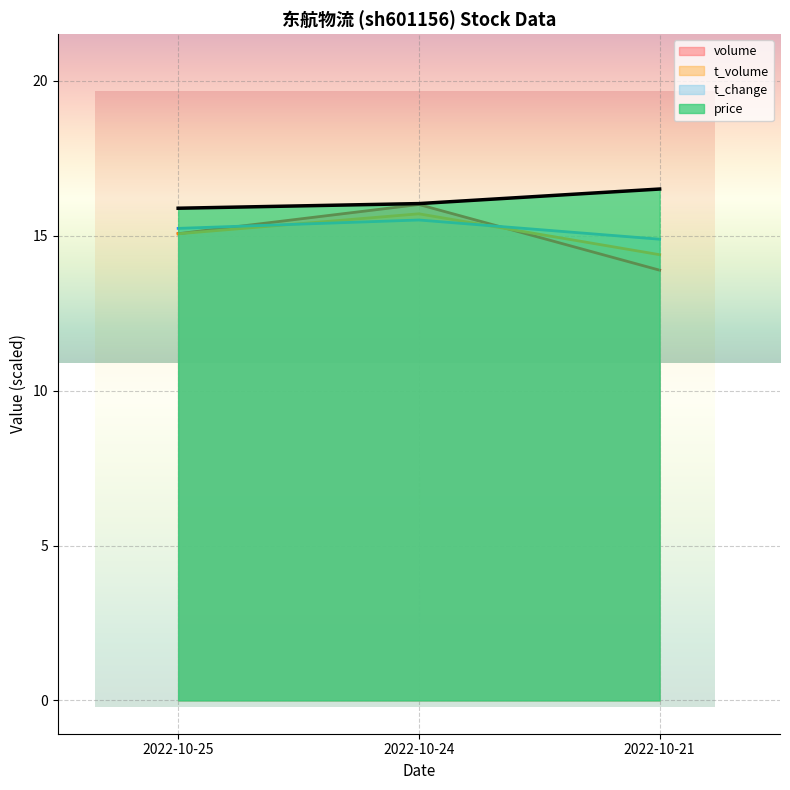

Which series has the largest range (max minus min)?

volume